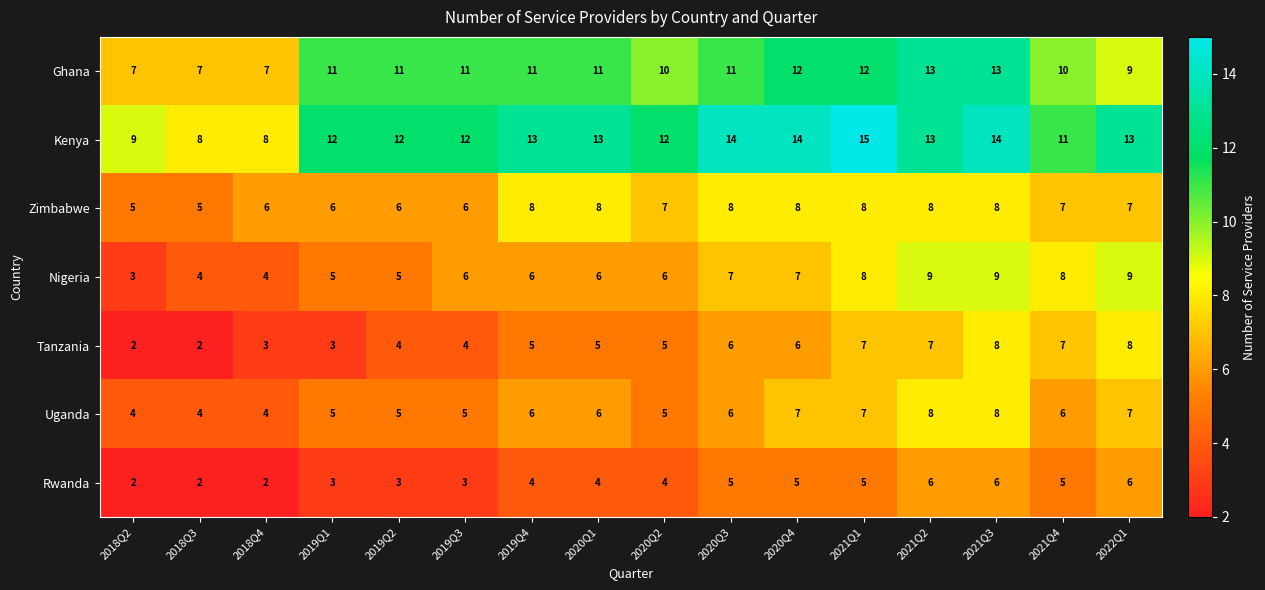

What is the average value of the Ghana series?

10